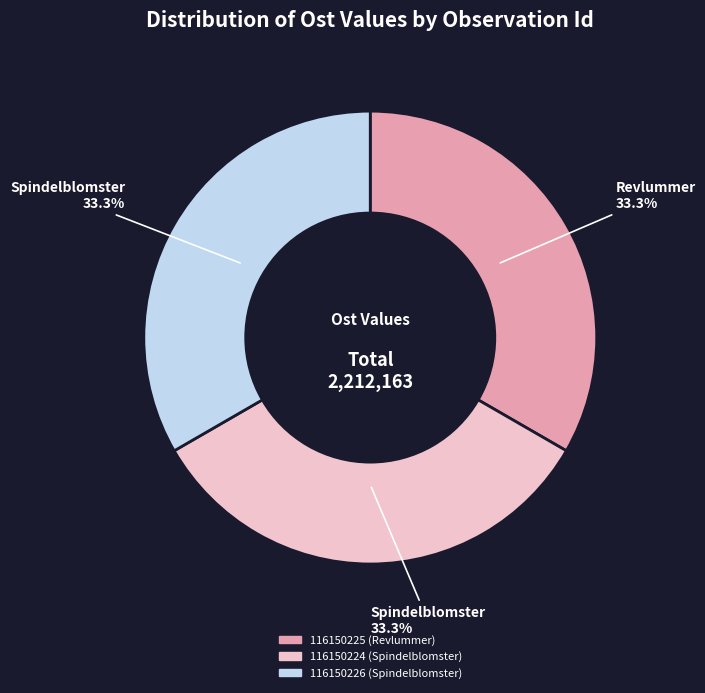

Combined, do 116150224 (Spindelblomster) and 116150225 (Revlummer) account for over 50%?

Yes